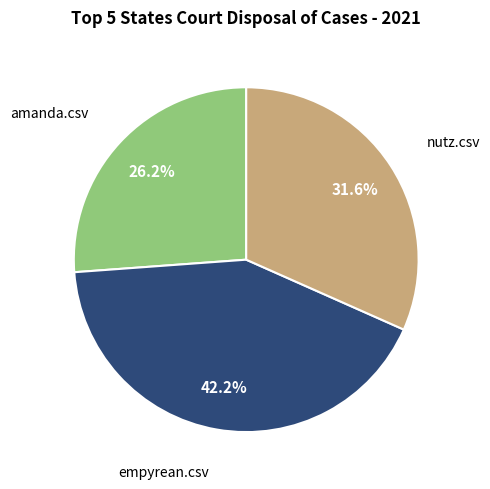

Does any single category account for the majority?

No